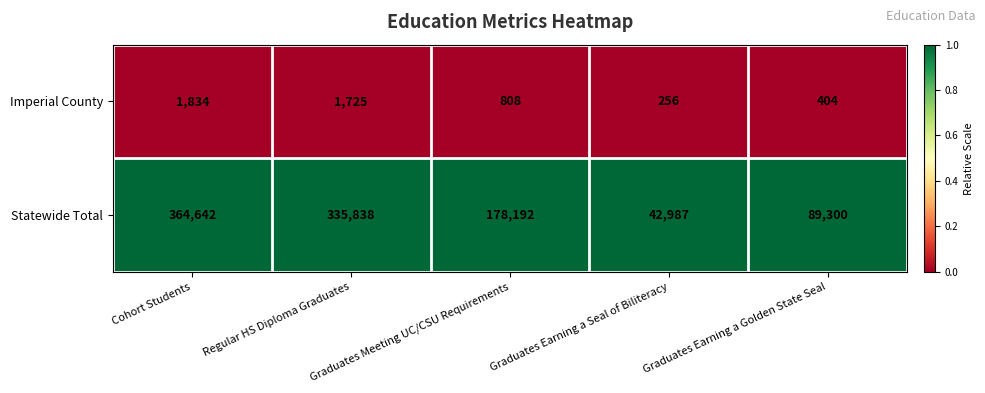

Rank the series at Graduates Earning a Seal of Biliteracy from lowest to highest value.

Imperial County, Statewide Total